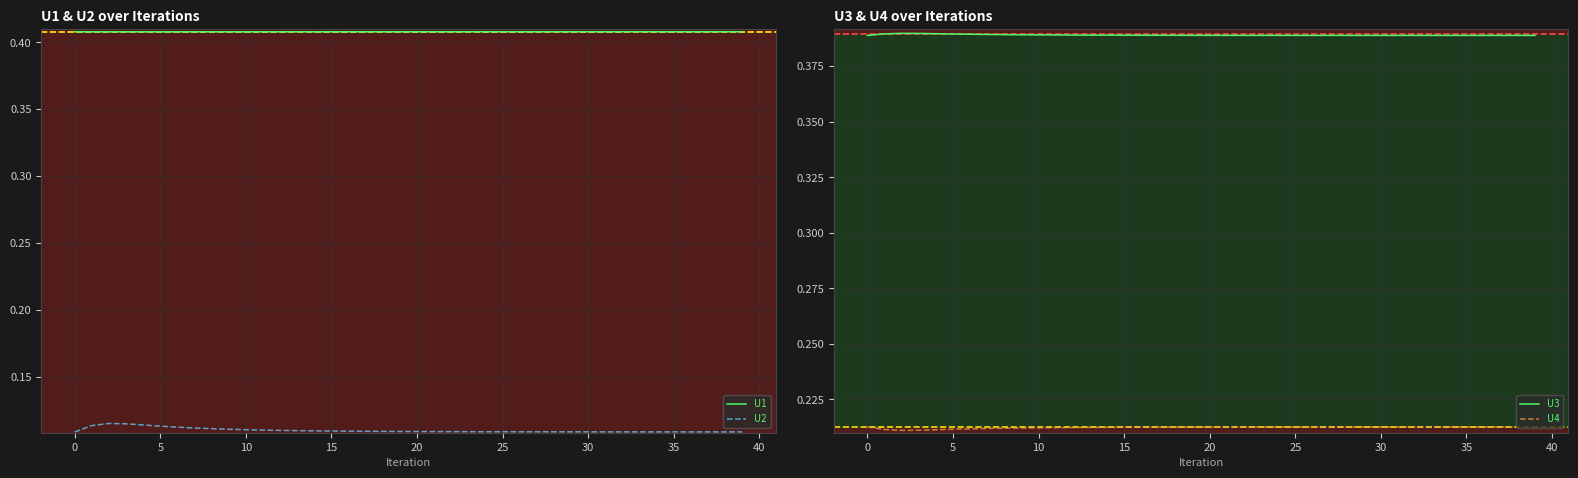

The U2 series shows 0.0 at 15. True or false?

False